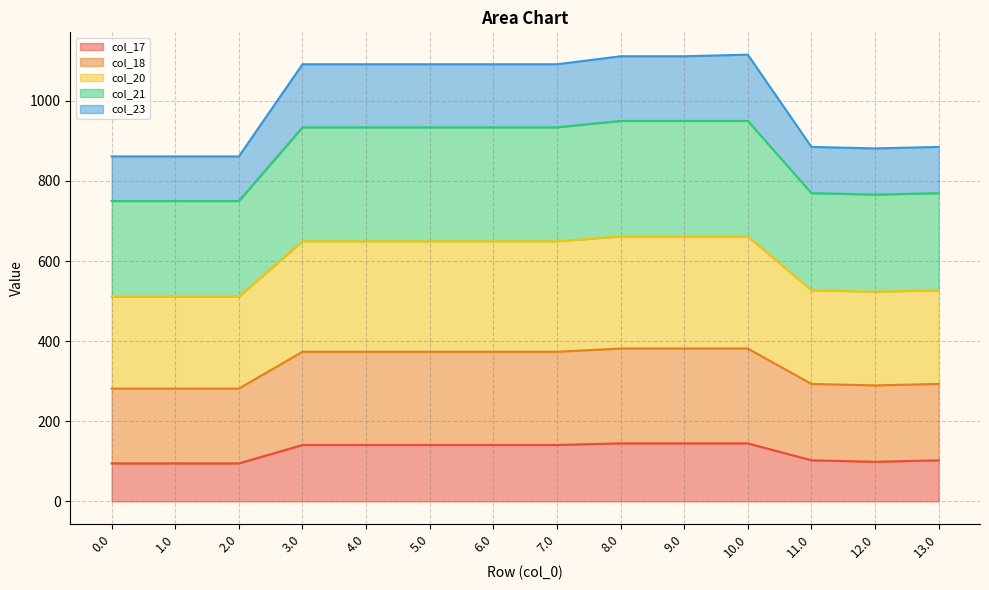

What is the minimum value shown in the chart?

94.8